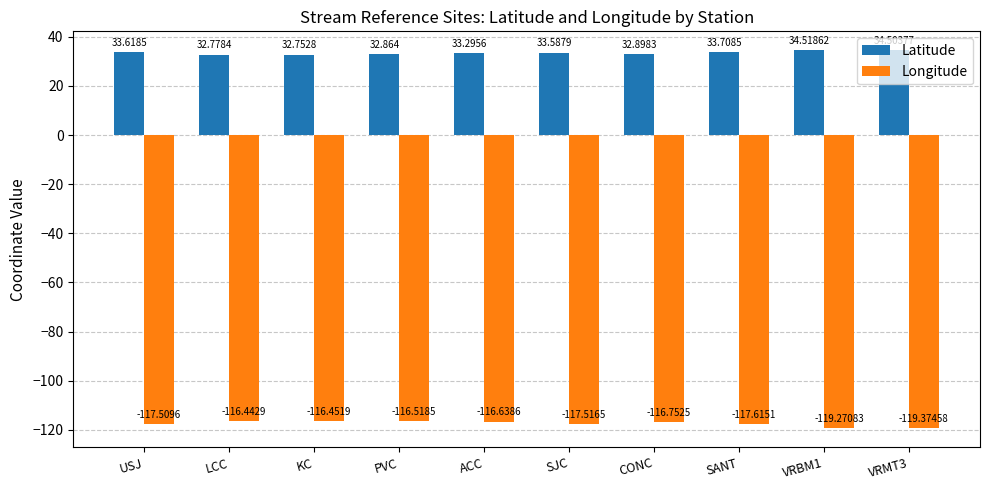

True or false: Latitude has a value of 16.4 at VRMT3.

False